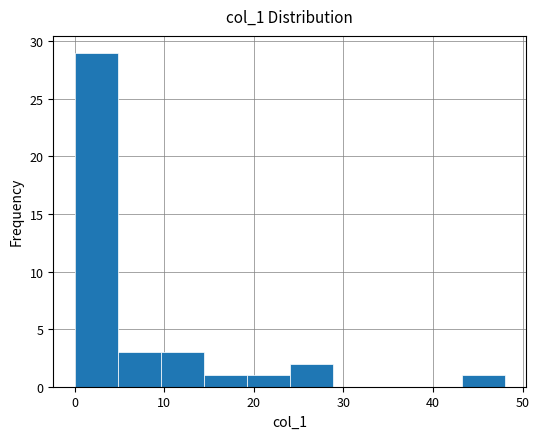

Which range on the x-axis has the tallest bar?

0.0 to 4.8